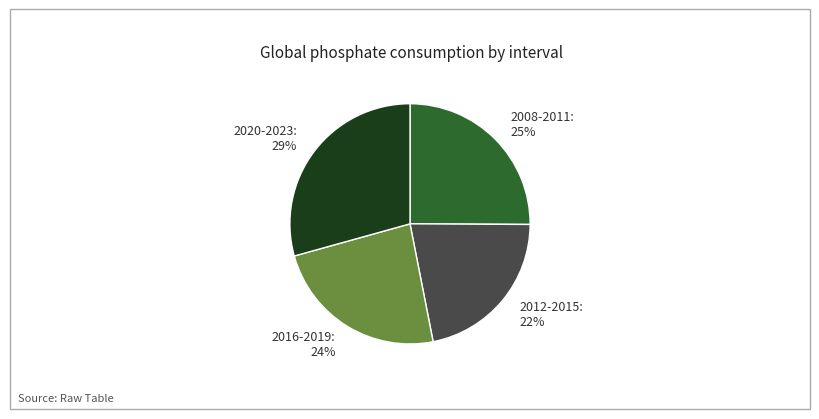

Is it true that 2020-2023 is 29% of the pie?

True